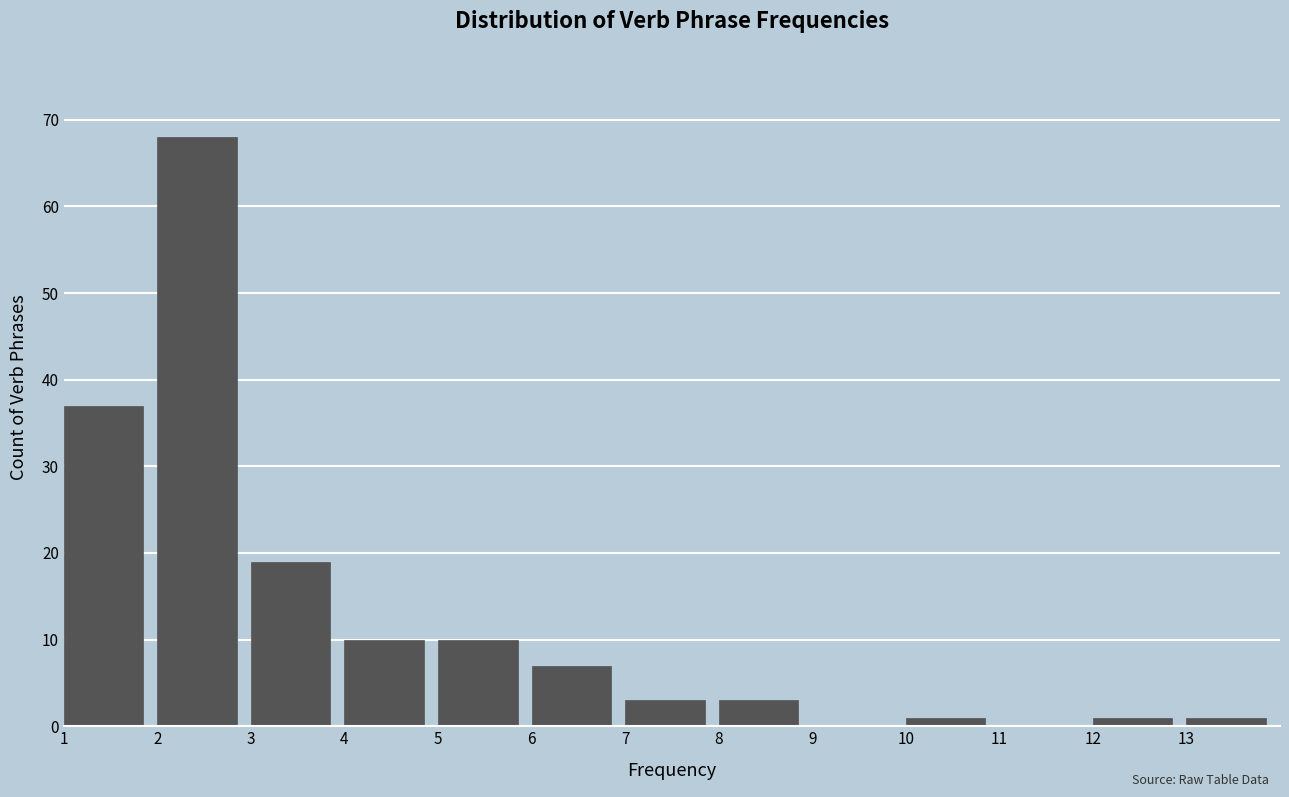

Reading left to right, transcribe this chart: for each bar, give the range it covers on the x-axis and its height. The values are not printed on the chart, so give them approximately, as read against the axis.

1 to 2: 37
2 to 3: 68
3 to 4: 19
4 to 5: 10
5 to 6: 10
6 to 7: 7
7 to 8: 3
8 to 9: 3
9 to 10: 0
10 to 11: 1
11 to 12: 0
12 to 13: 1
13 to 14: 1